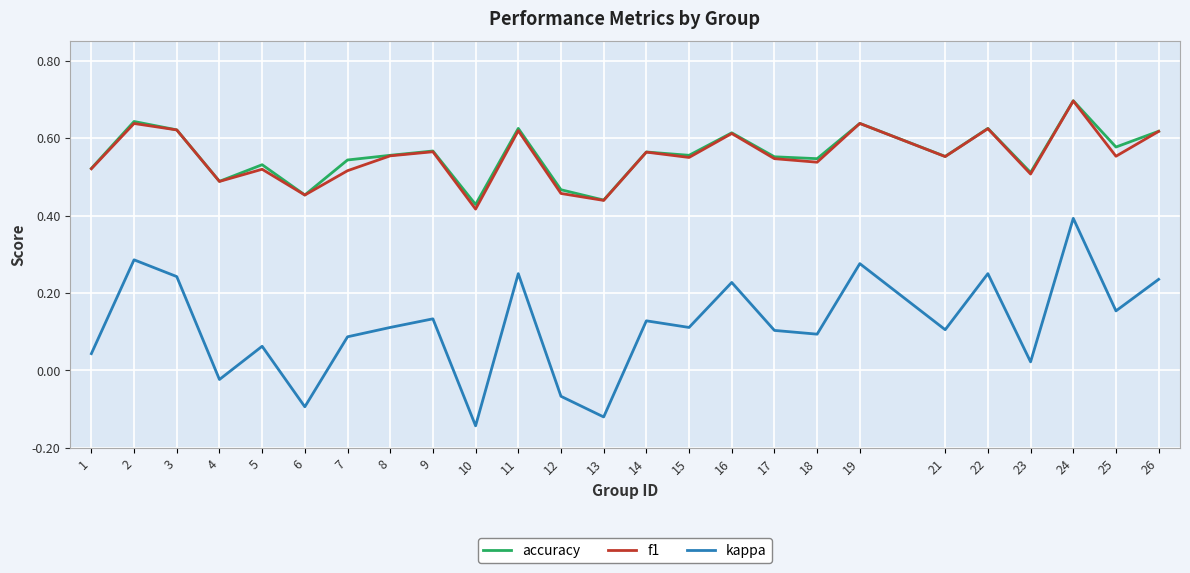

Which series has the widest spread of values?

kappa